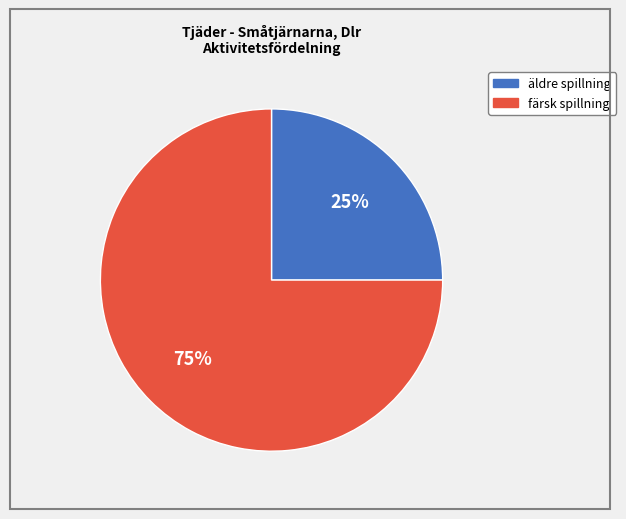

To the nearest percent, what is the average slice percentage?

50%